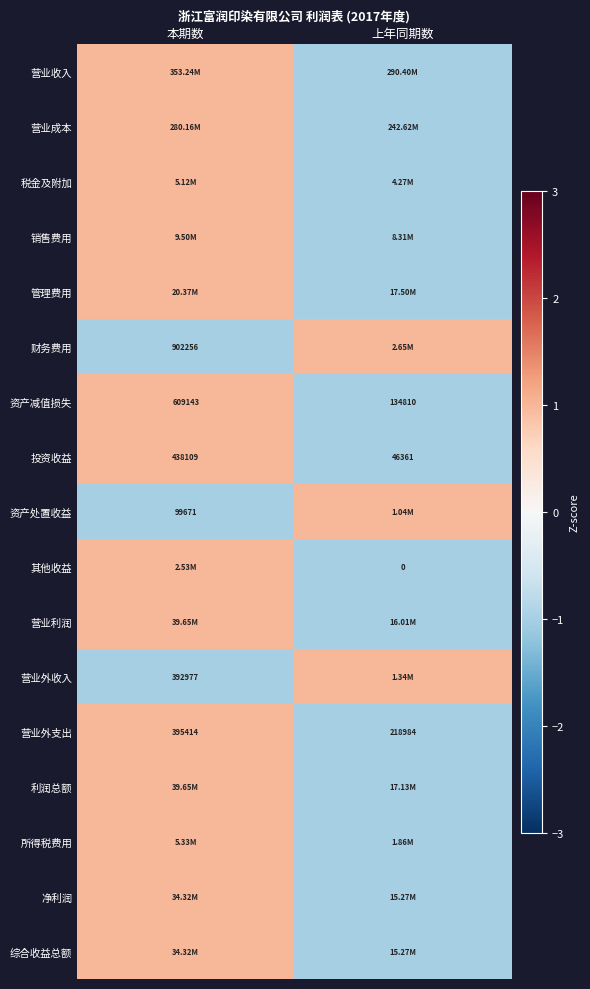

At which label does 投资收益 reach its peak?

本期数